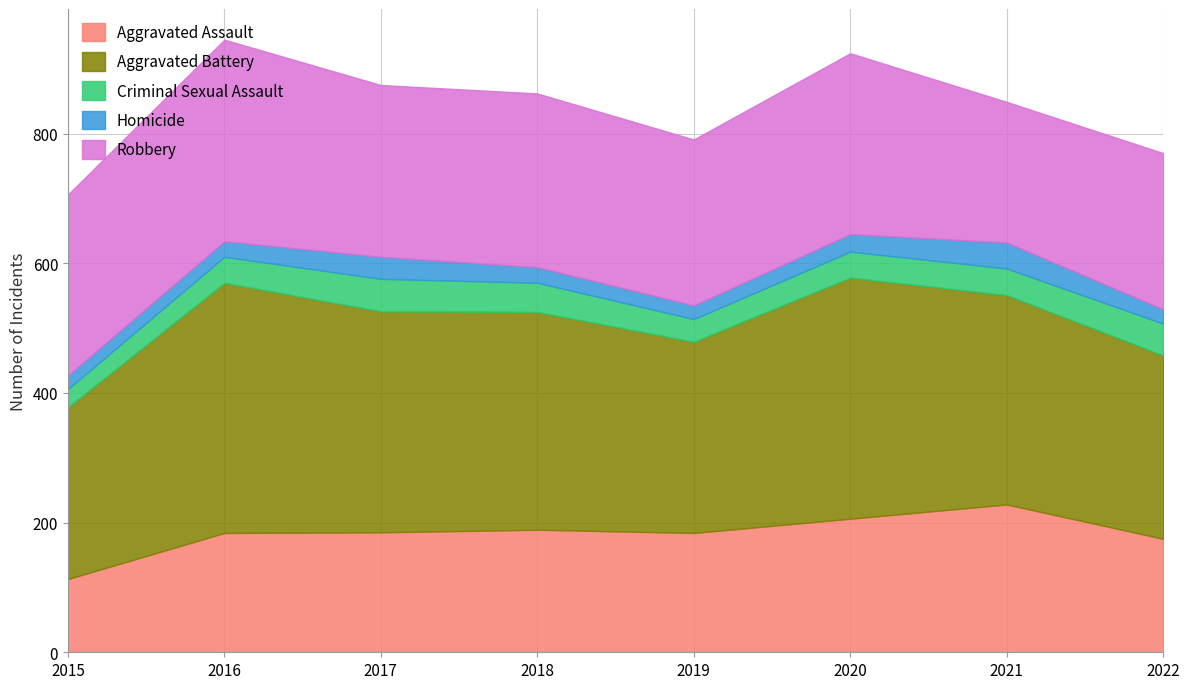

Reading left to right, what are all the values shown in this chart?

Aggravated Assault: 113	184	185	189	184	206	228	175
Aggravated Battery: 265	386	341	336	295	372	323	283
Criminal Sexual Assault: 28	40	50	45	35	40	41	49
Homicide: 21	24	34	24	21	27	40	22
Robbery: 279	311	265	268	256	279	217	241